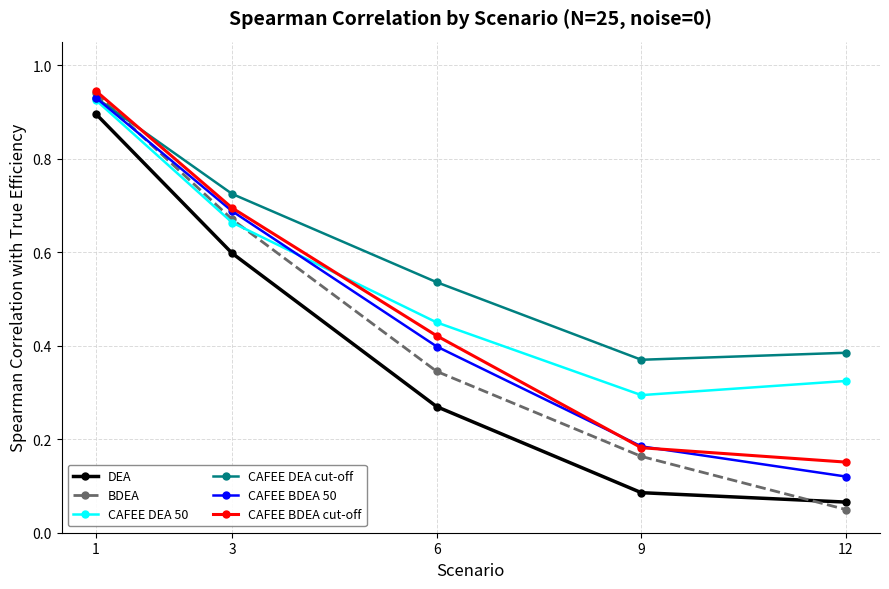

Which series has the widest spread of values?

BDEA